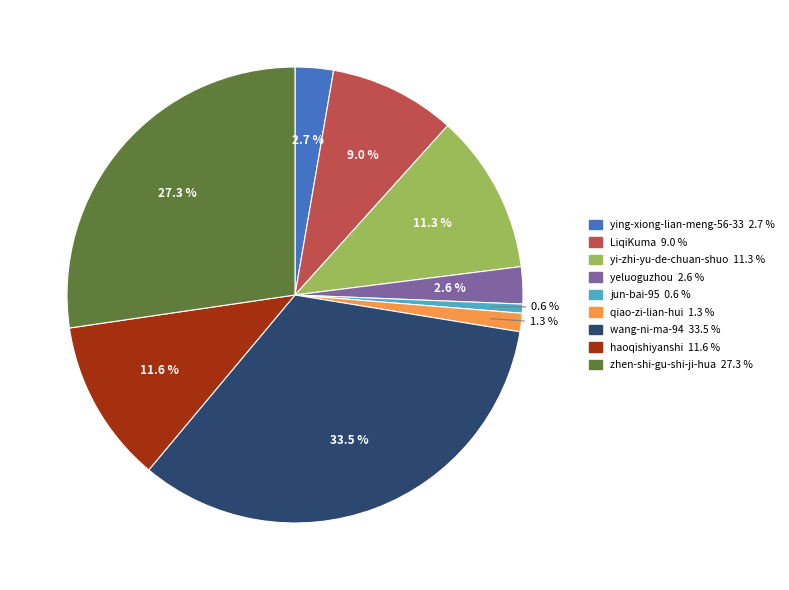

True or false: haoqishiyanshi accounts for 12% of the total.

True